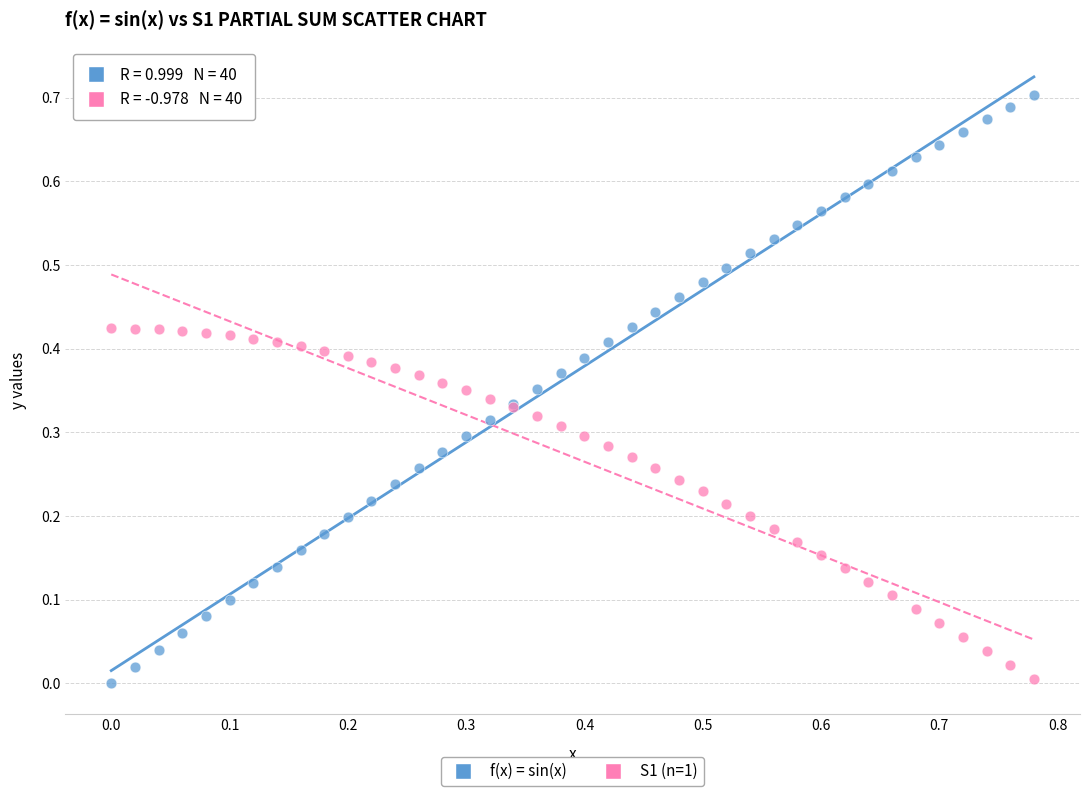

Which series has the widest spread of Y values?

f(x) = sin(x)